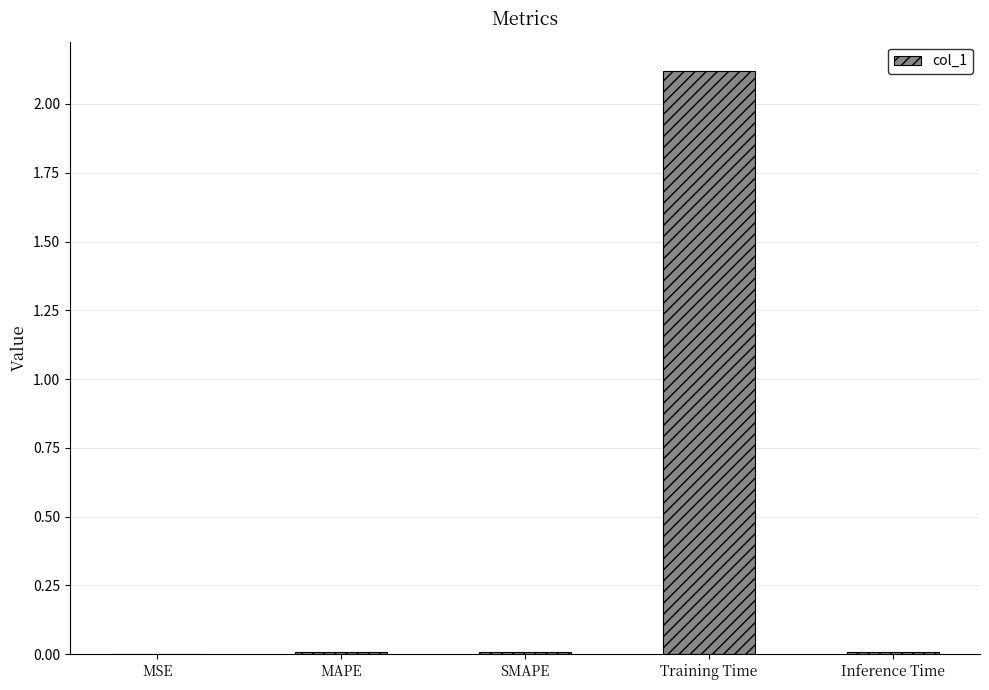

Are the bars horizontal?

No